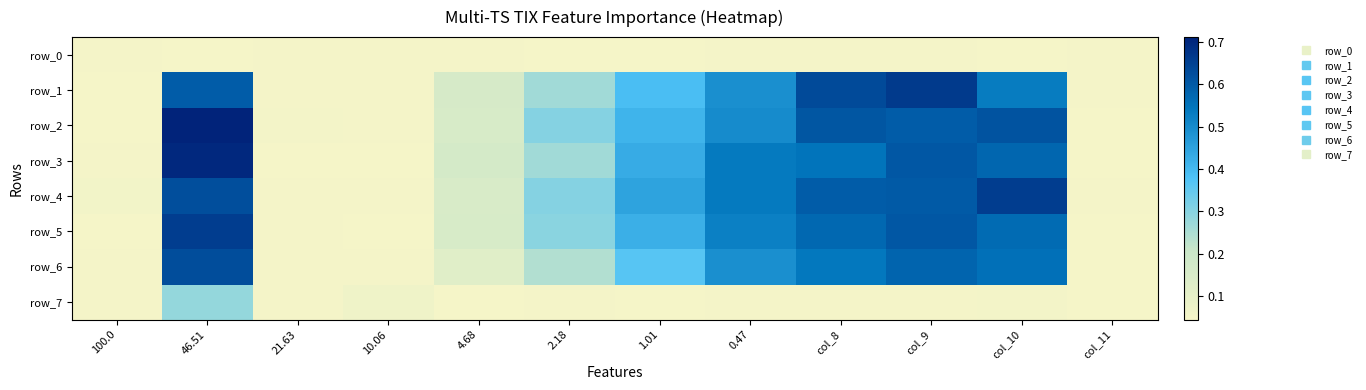

Reading left to right, list all the values displayed in this chart.

row_0: 0.1	0.0	0.0	0.0	0.0	0.0	0.0	0.0	0.0	0.0	0.0	0.0
row_1: 0.0	0.6	0.0	0.0	0.2	0.3	0.4	0.5	0.6	0.7	0.5	0.1
row_2: 0.0	0.7	0.1	0.0	0.2	0.3	0.4	0.5	0.6	0.6	0.6	0.0
row_3: 0.0	0.7	0.0	0.0	0.2	0.3	0.4	0.5	0.5	0.6	0.6	0.0
row_4: 0.1	0.6	0.1	0.1	0.2	0.3	0.4	0.5	0.6	0.6	0.7	0.0
row_5: 0.0	0.7	0.0	0.0	0.2	0.3	0.4	0.5	0.6	0.6	0.6	0.0
row_6: 0.0	0.6	0.1	0.0	0.1	0.2	0.4	0.5	0.5	0.6	0.6	0.0
row_7: 0.0	0.3	0.1	0.1	0.0	0.1	0.0	0.1	0.0	0.0	0.1	0.0